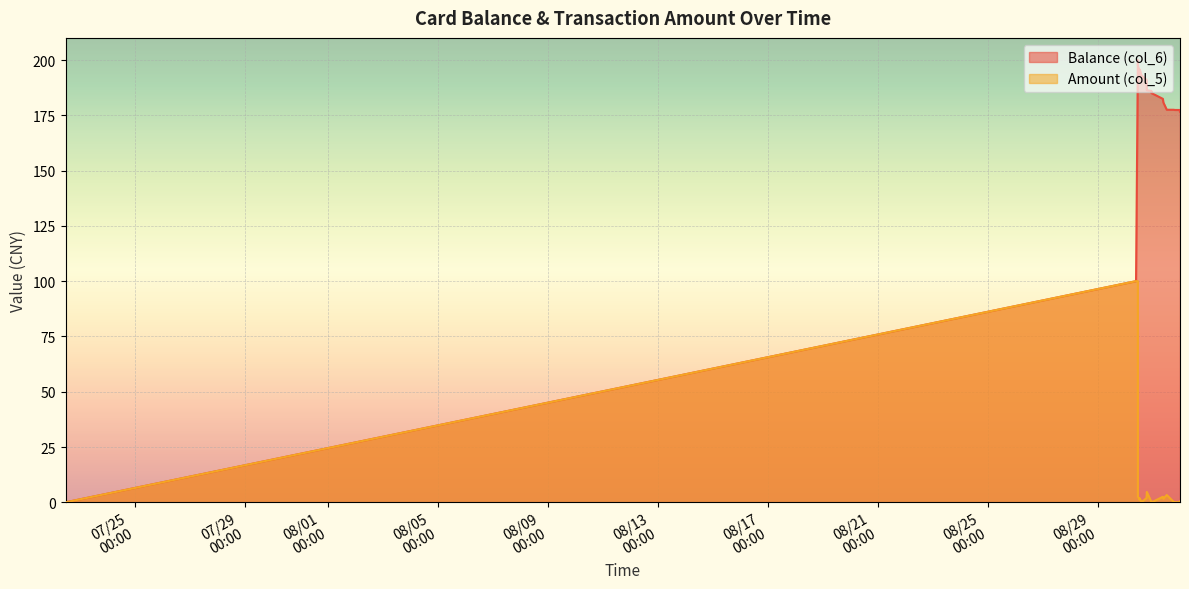

What is the difference between the maximum and minimum values in the Balance (col_6) series?

200.0